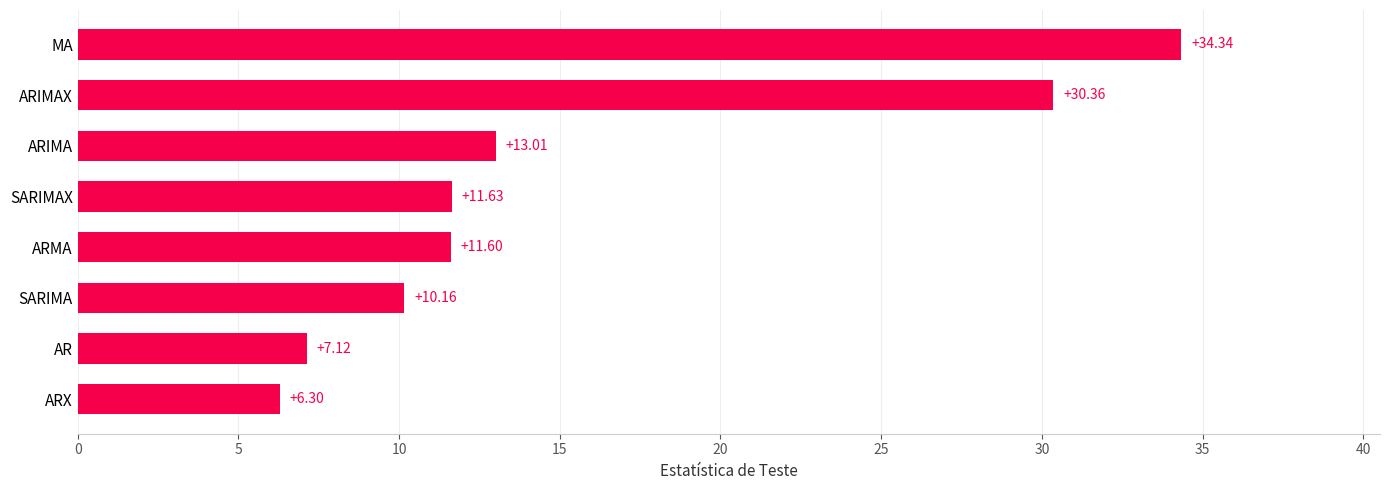

What is the sum of the values at SARIMA and AR?

17.3